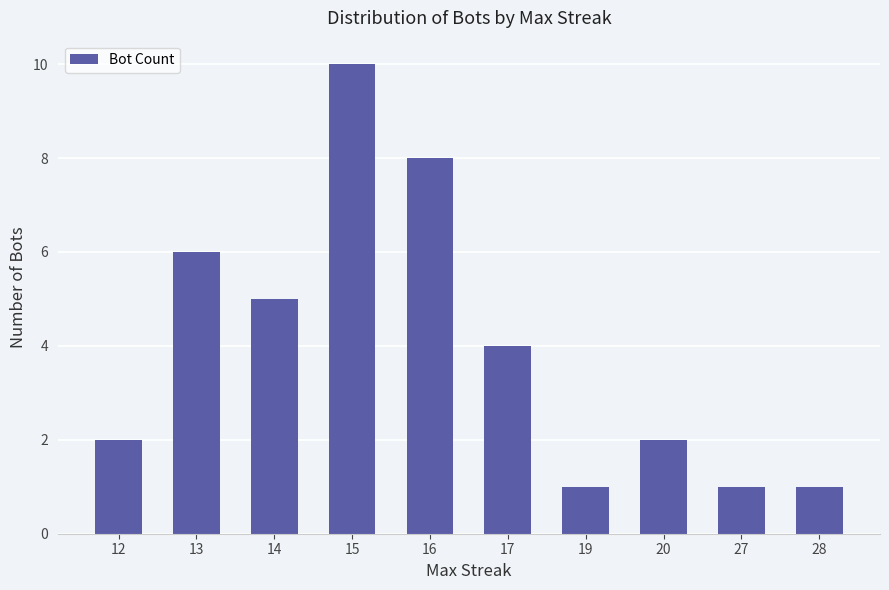

Is it true that the value at 16 is 8?

True